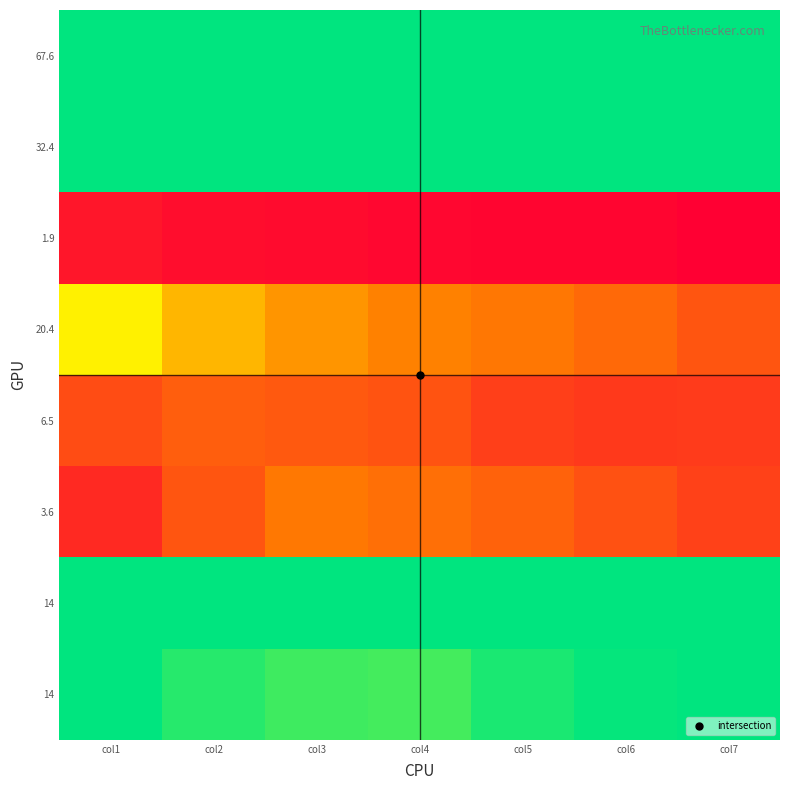

What is the maximum value shown in the chart?

100.0